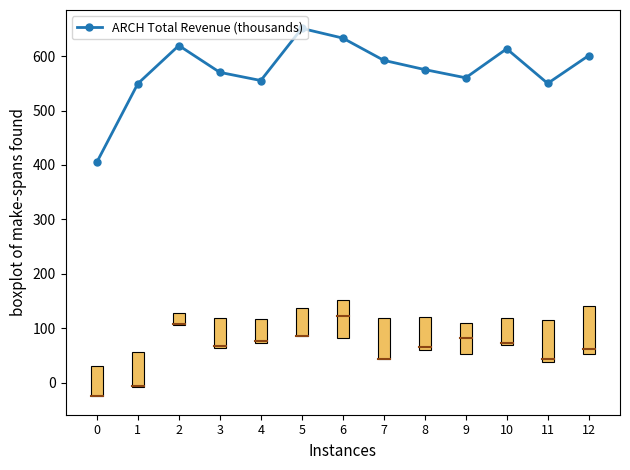

What is the value of the 8th point from the left?

592.3